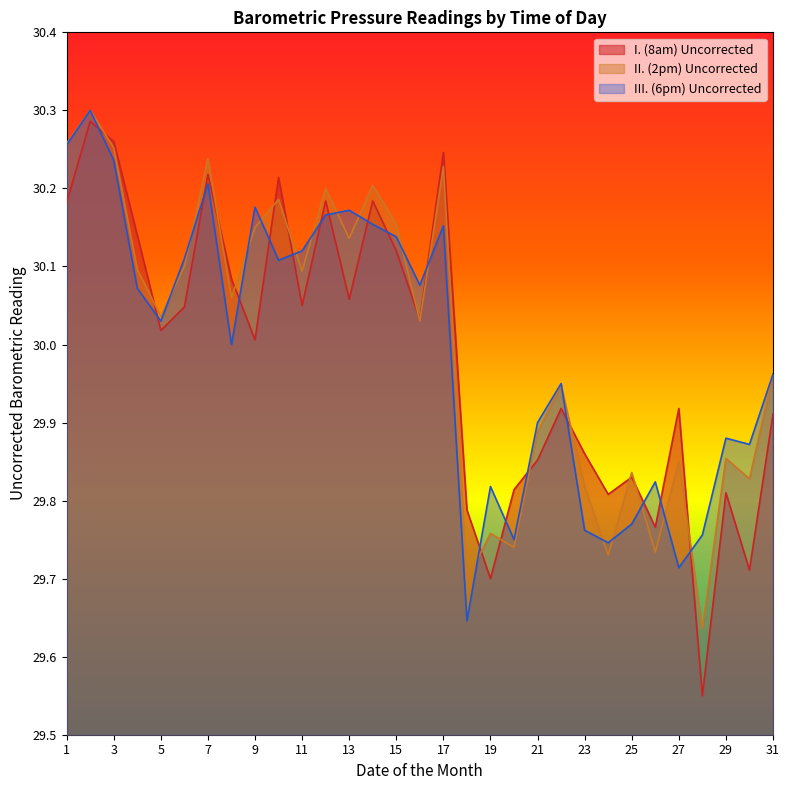

Which series ends up on top after the final intersection of II. (2pm) Uncorrected and I. (8am) Uncorrected?

II. (2pm) Uncorrected